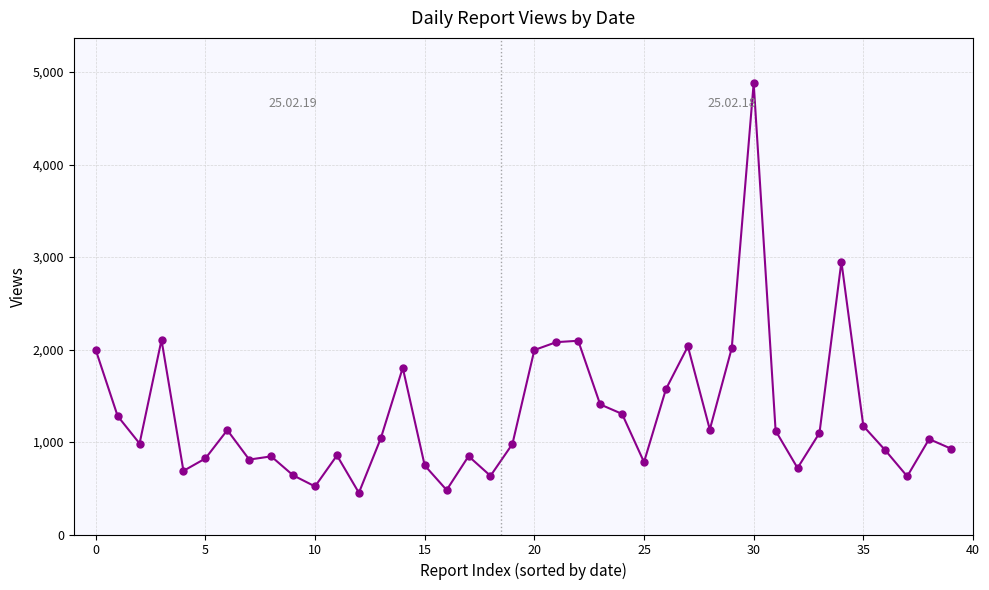

How many categories are shown in the chart?

40